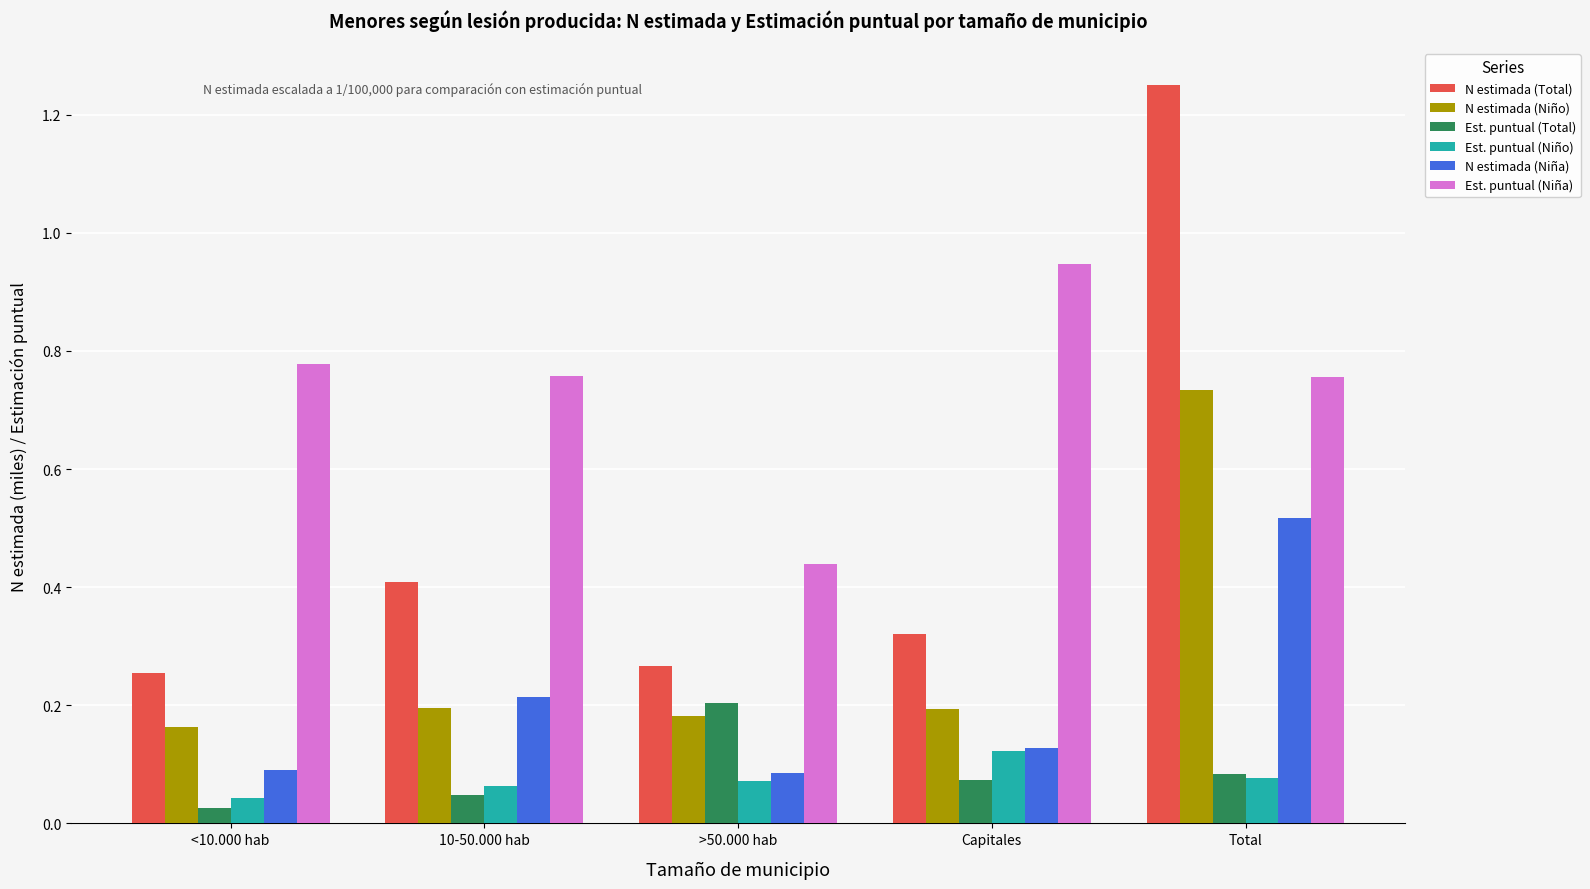

Which label corresponds to the largest value in the chart?

Total